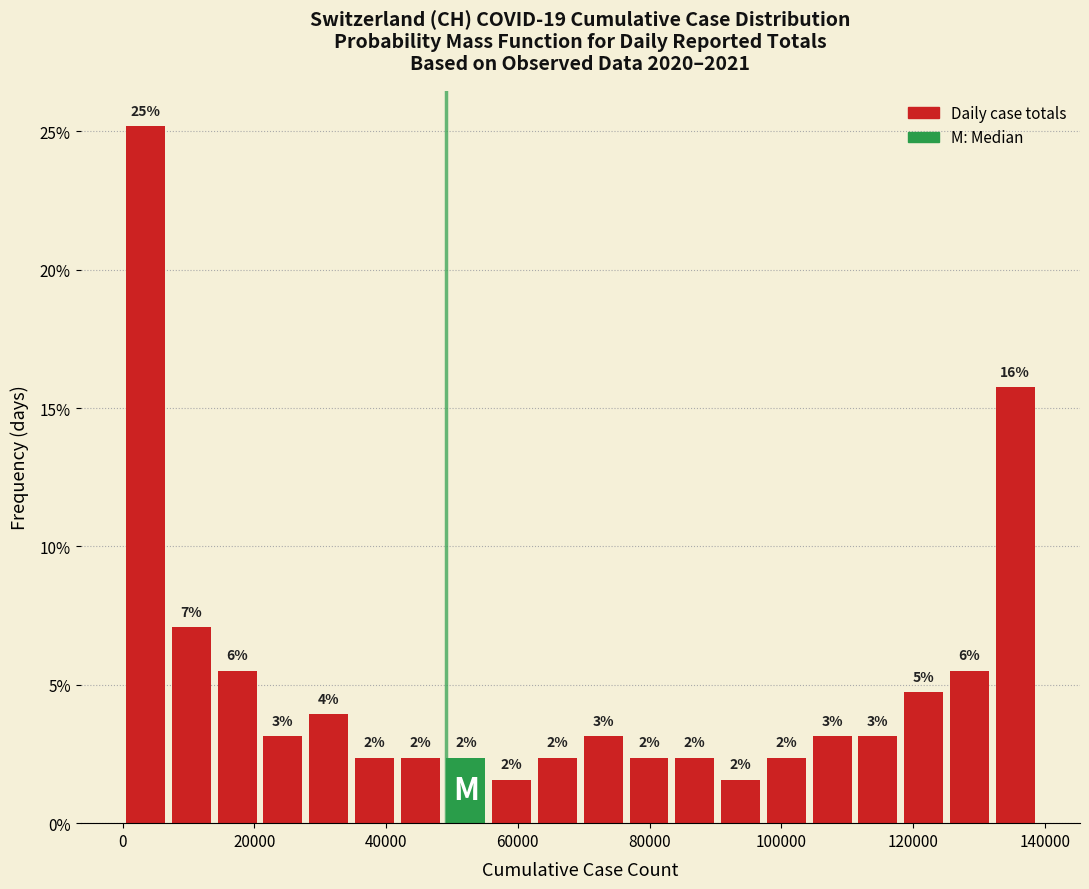

Read against the x-axis, roughly where is the centre of the tallest bar?

4000